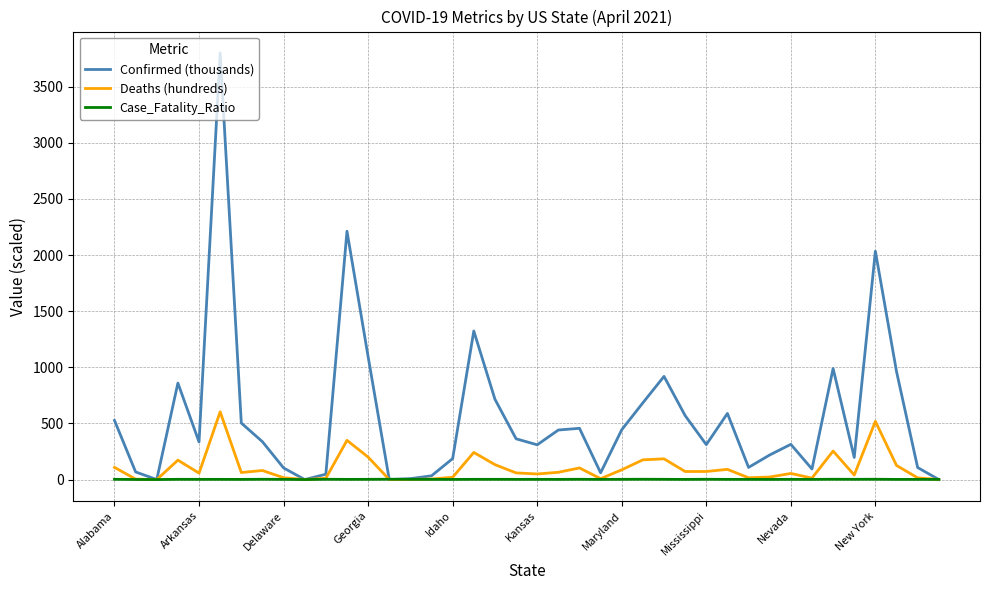

List the series in order of their peak value, highest first.

Confirmed (thousands), Deaths (hundreds), Case_Fatality_Ratio